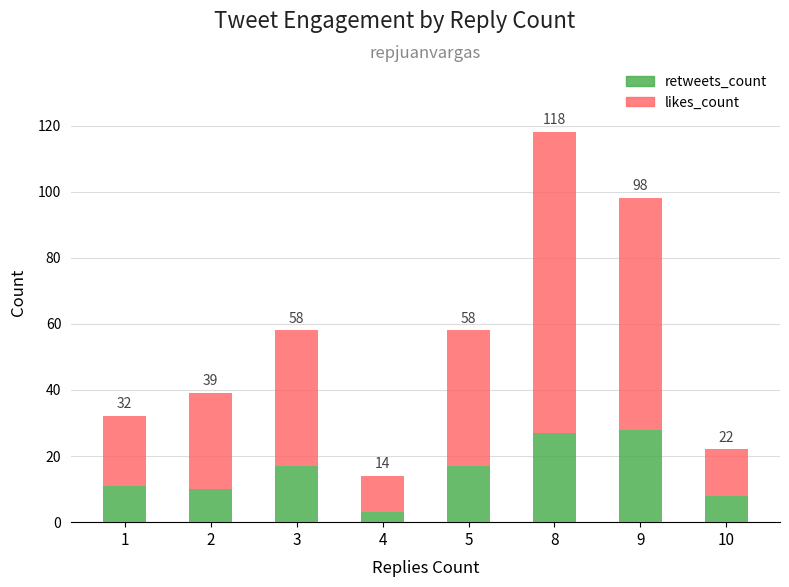

List the series in order of their peak value, lowest first.

retweets_count, likes_count